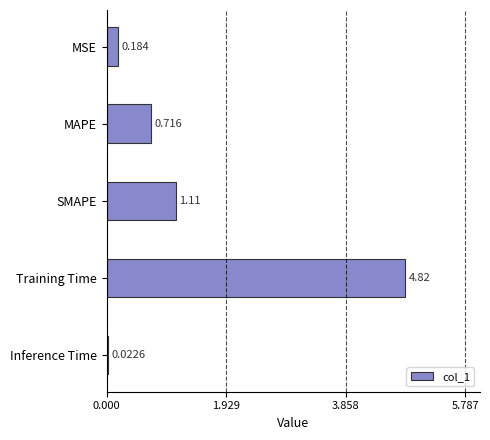

What is the label of the 4th bar from the bottom?

MAPE